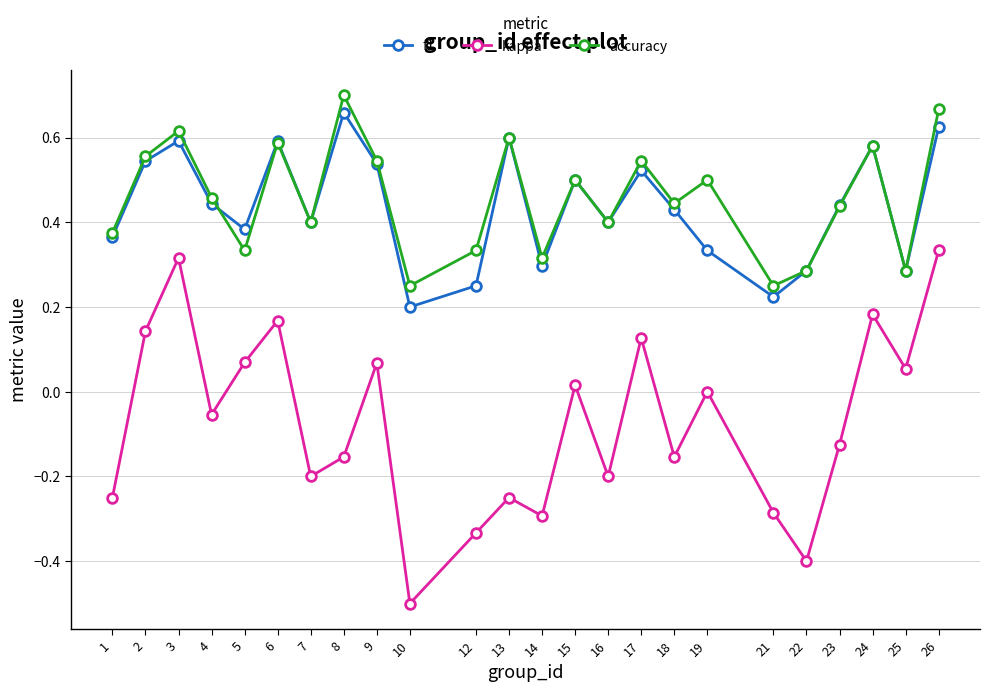

At which category is the sum across all series the highest?

26